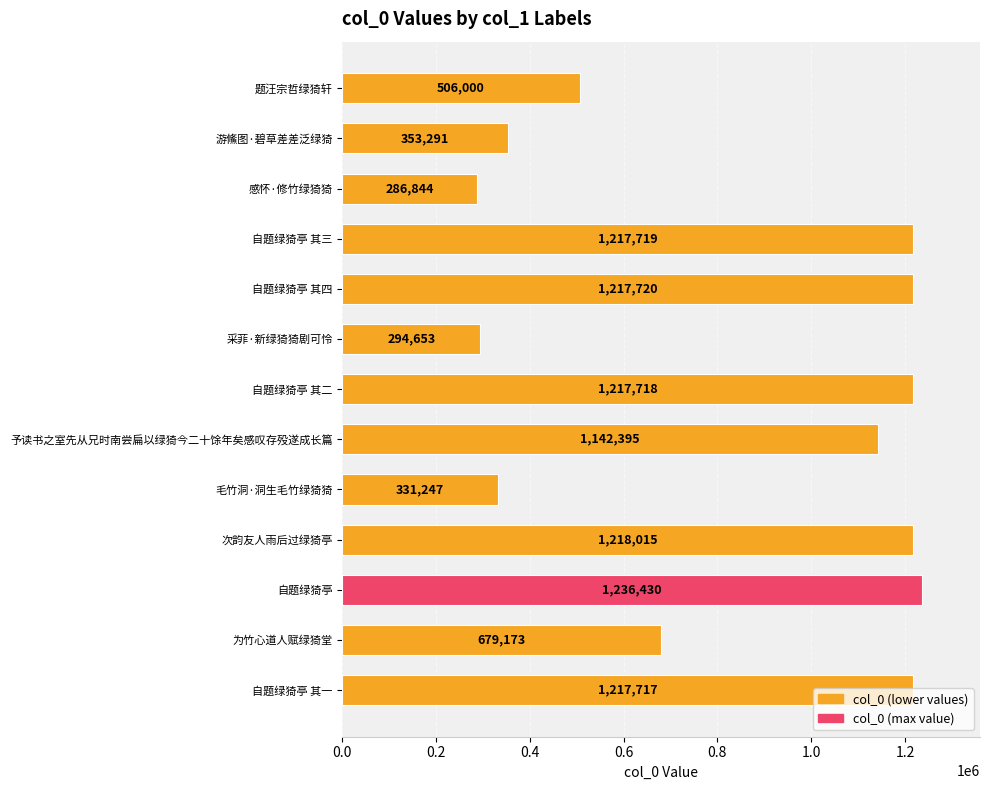

What is the ratio of the value at 为竹心道人赋绿猗堂 to the value at 自题绿猗亭 其一?

0.6